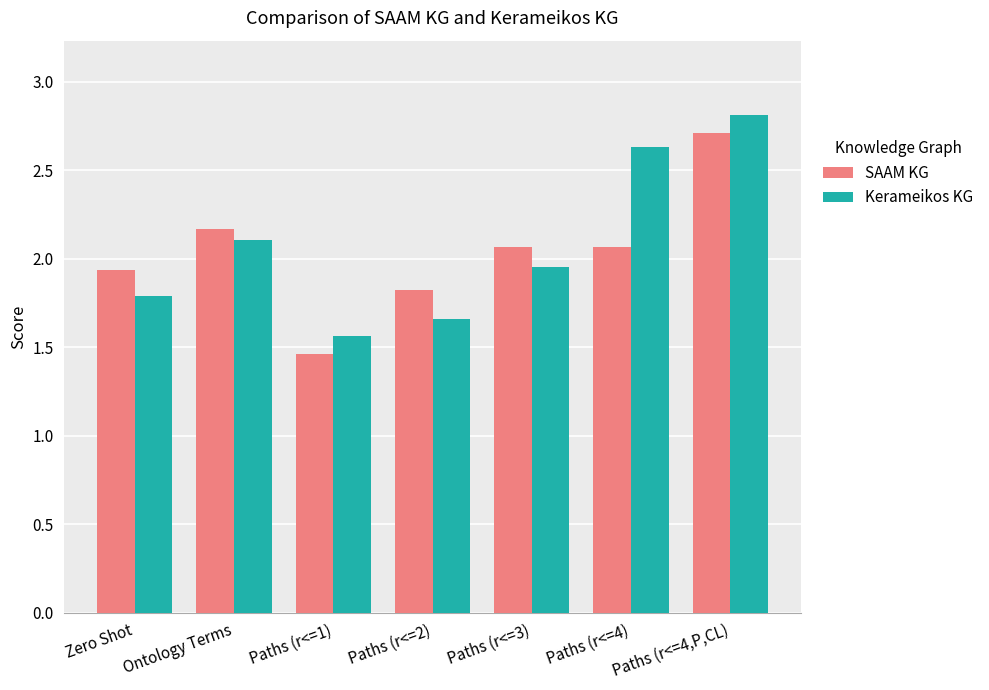

At which label does SAAM KG reach its minimum?

Paths (r<=1)